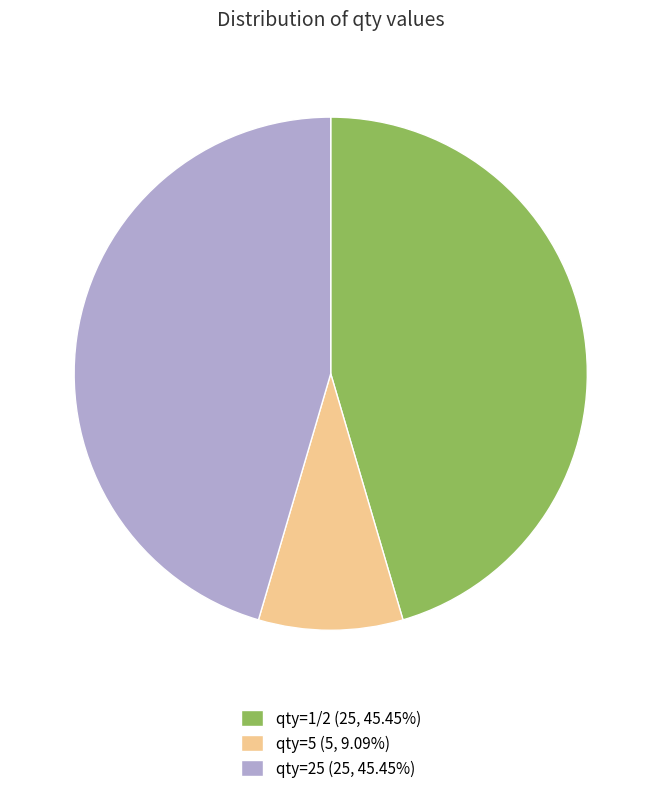

Is there a majority slice in this chart?

No